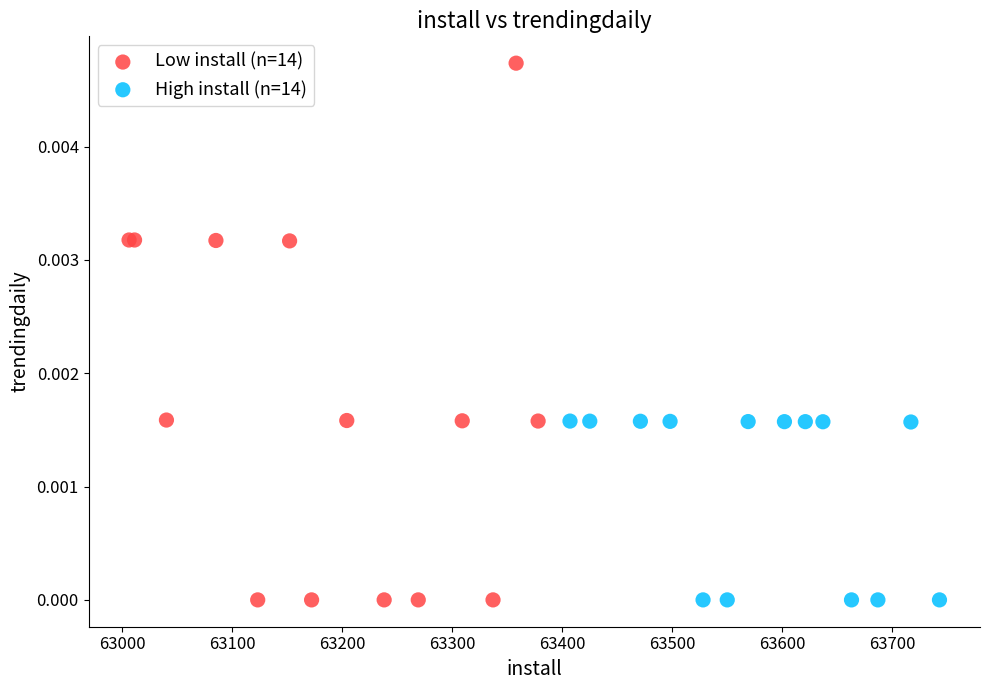

Which series has the largest Y range (max minus min)?

Low install (n=14)